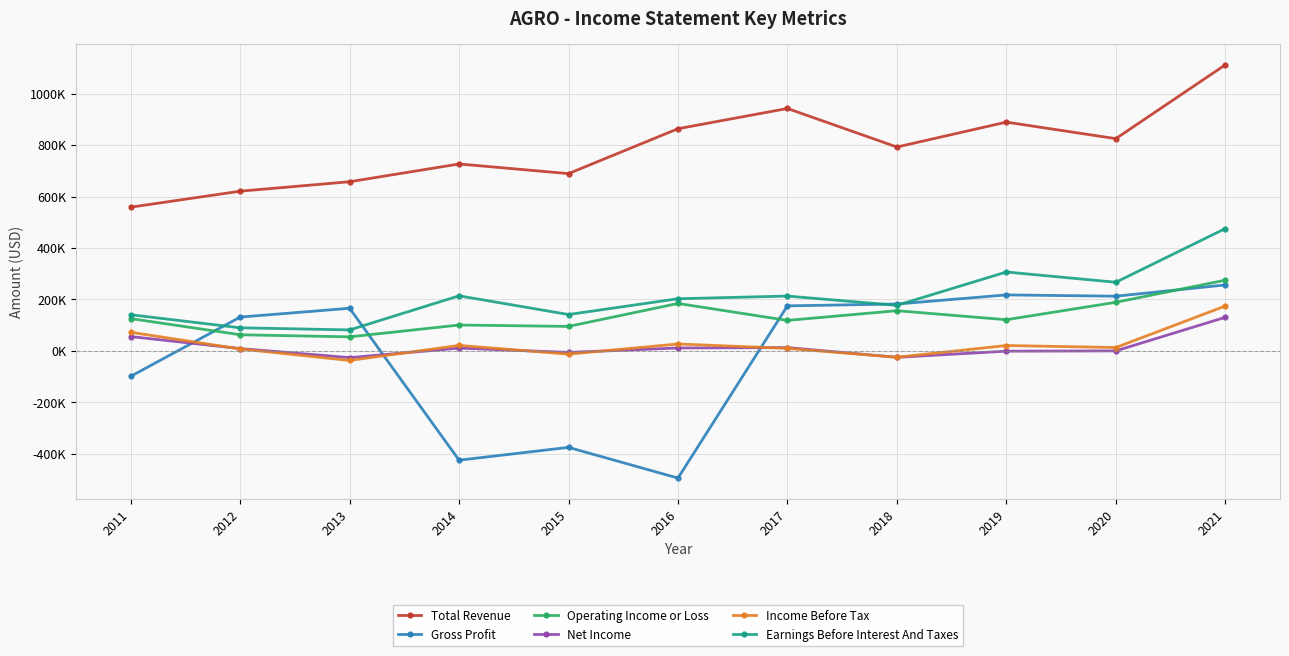

Does the chart have visible grid lines?

Yes